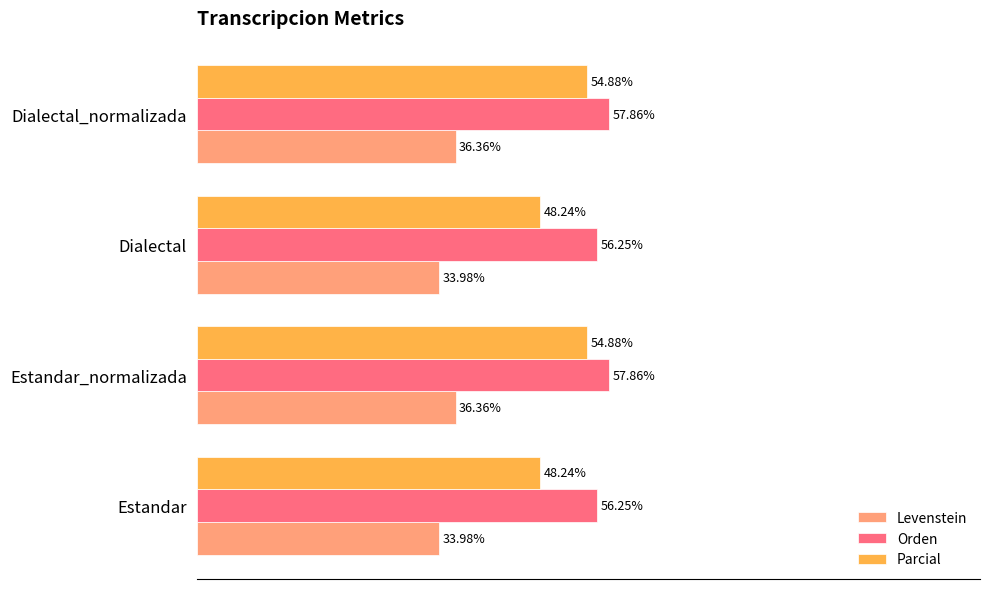

Is the value of Parcial at Estandar_normalizada greater than the value of Levenstein at Estandar?

Yes